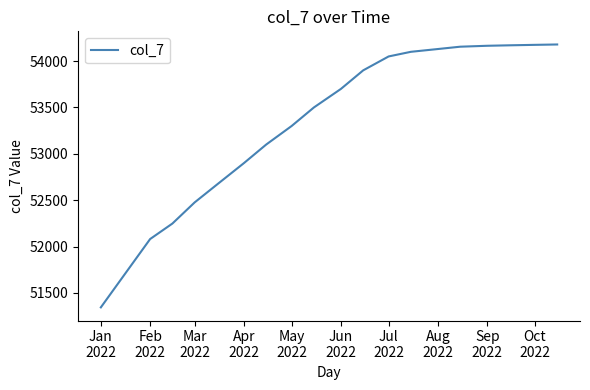

What is the difference between the maximum and minimum values?

2835